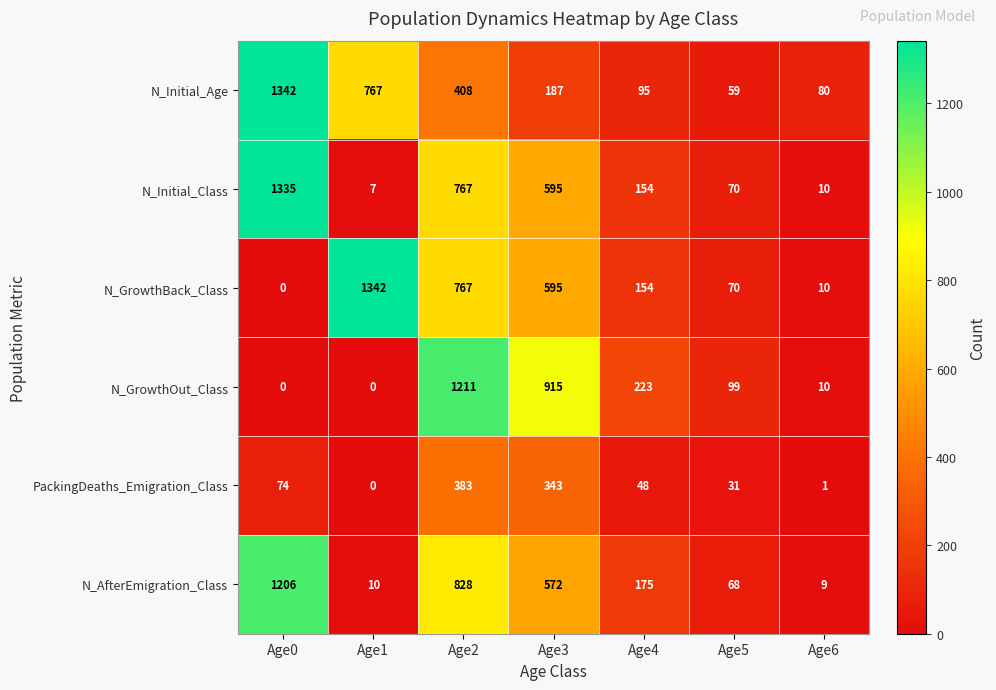

Is it true that N_AfterEmigration_Class equals 119 at Age4?

False